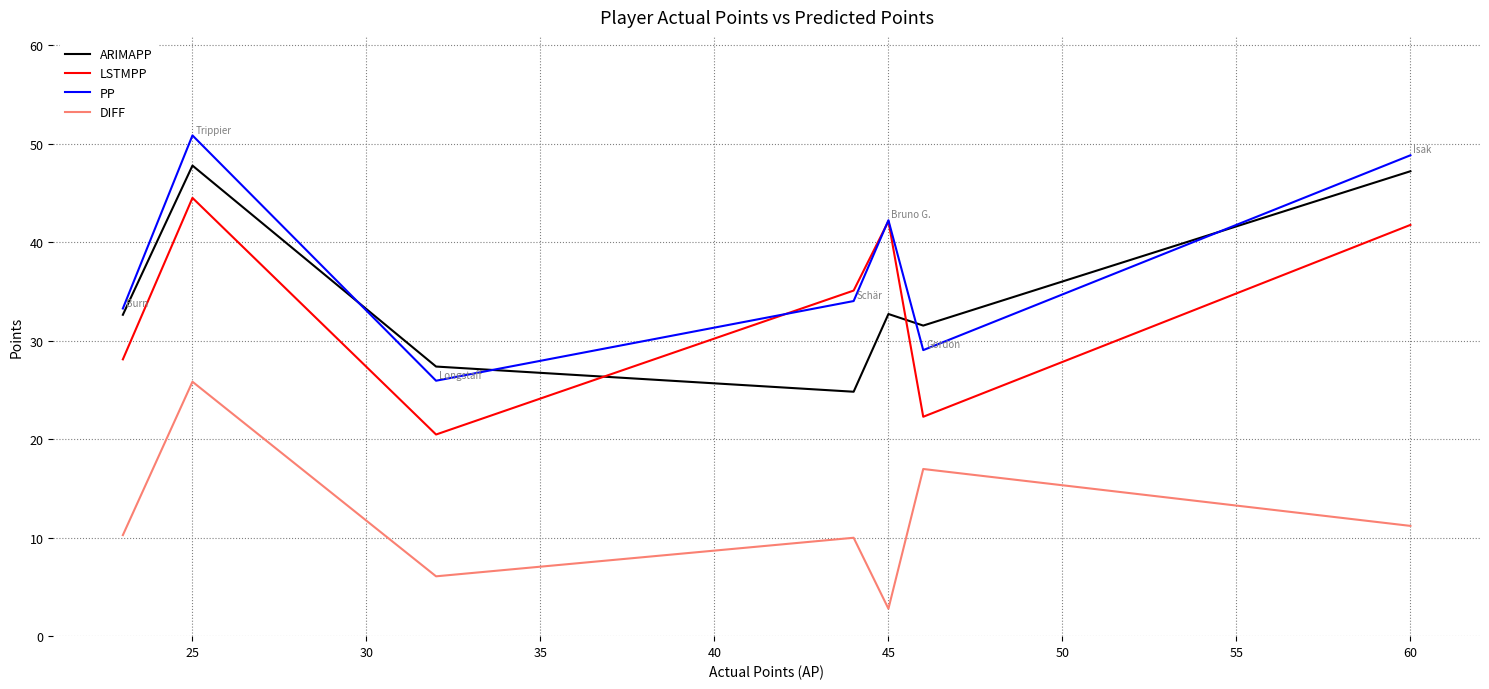

What is the greatest value displayed?

50.8